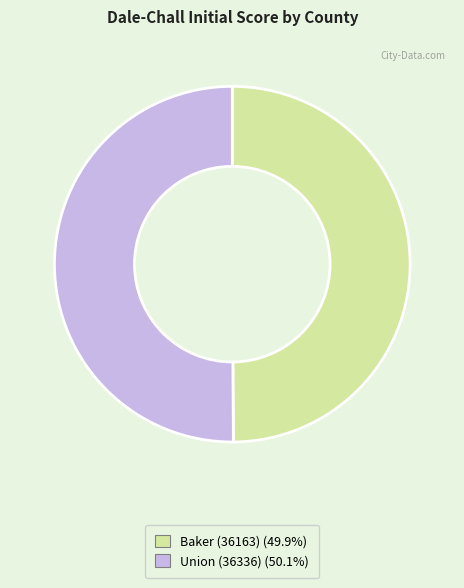

Is it true that Baker (36163) is 50% of the pie?

True